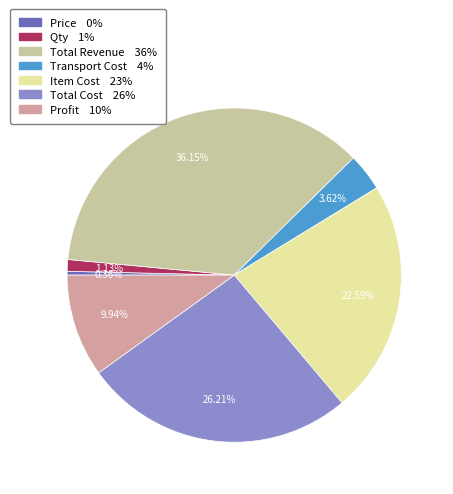

What is the ratio of the value at Total Cost to the value at Total Revenue?

0.7